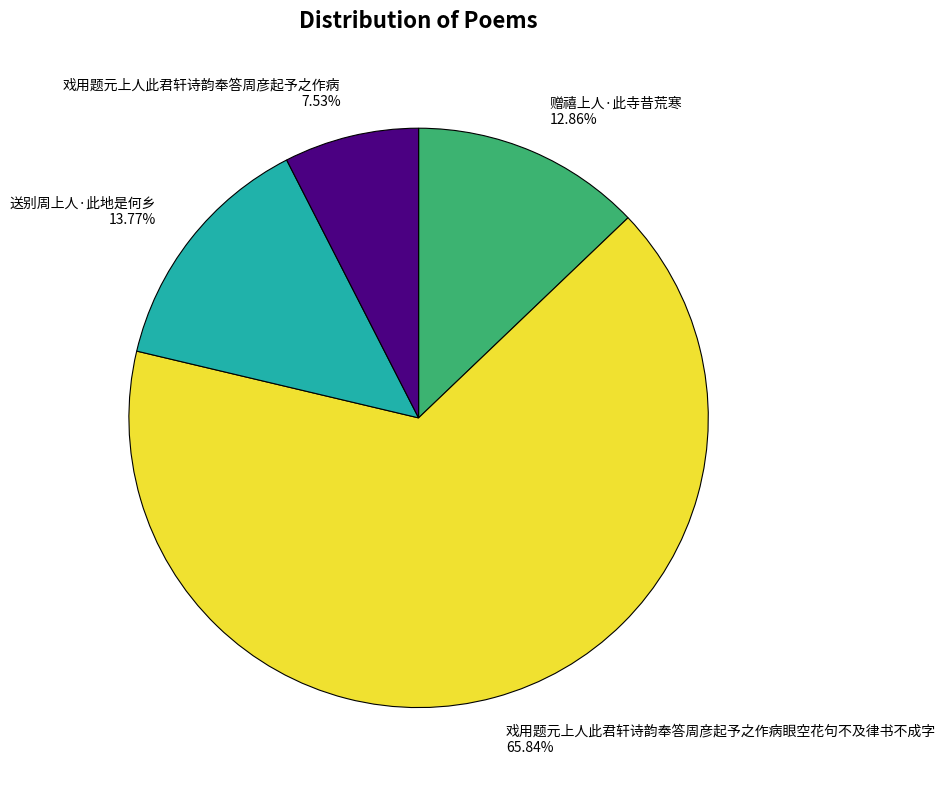

Rank the categories by value from lowest to highest.

戏用题元上人此君轩诗韵奉答周彦起予之作病, 赠禧上人·此寺昔荒寒, 送别周上人·此地是何乡, 戏用题元上人此君轩诗韵奉答周彦起予之作病眼空花句不及律书不成字